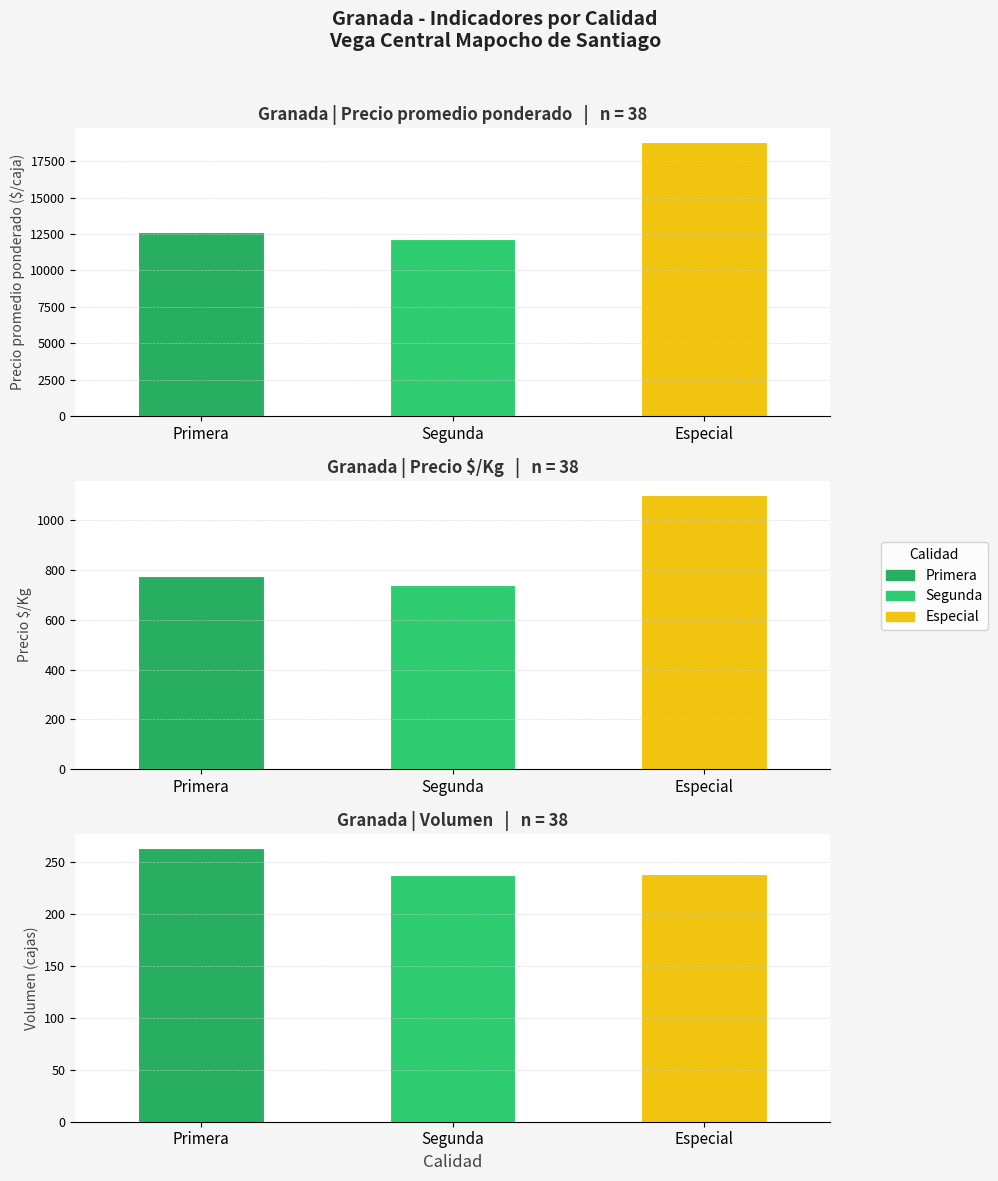

How many values in the Precio $/Kg series are below 777?

1